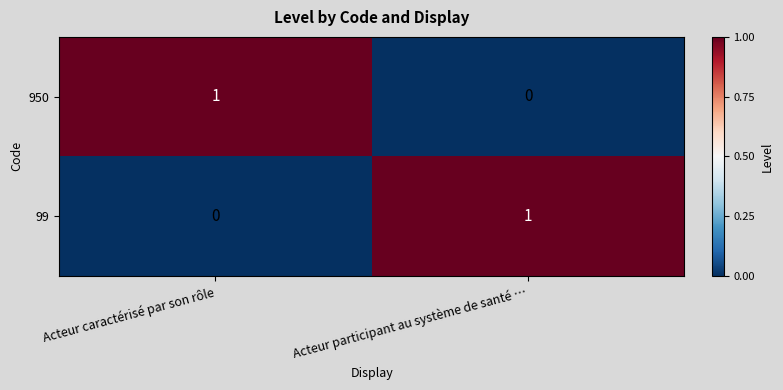

What is the total value across all series at Acteur caractérisé par son rôle?

1